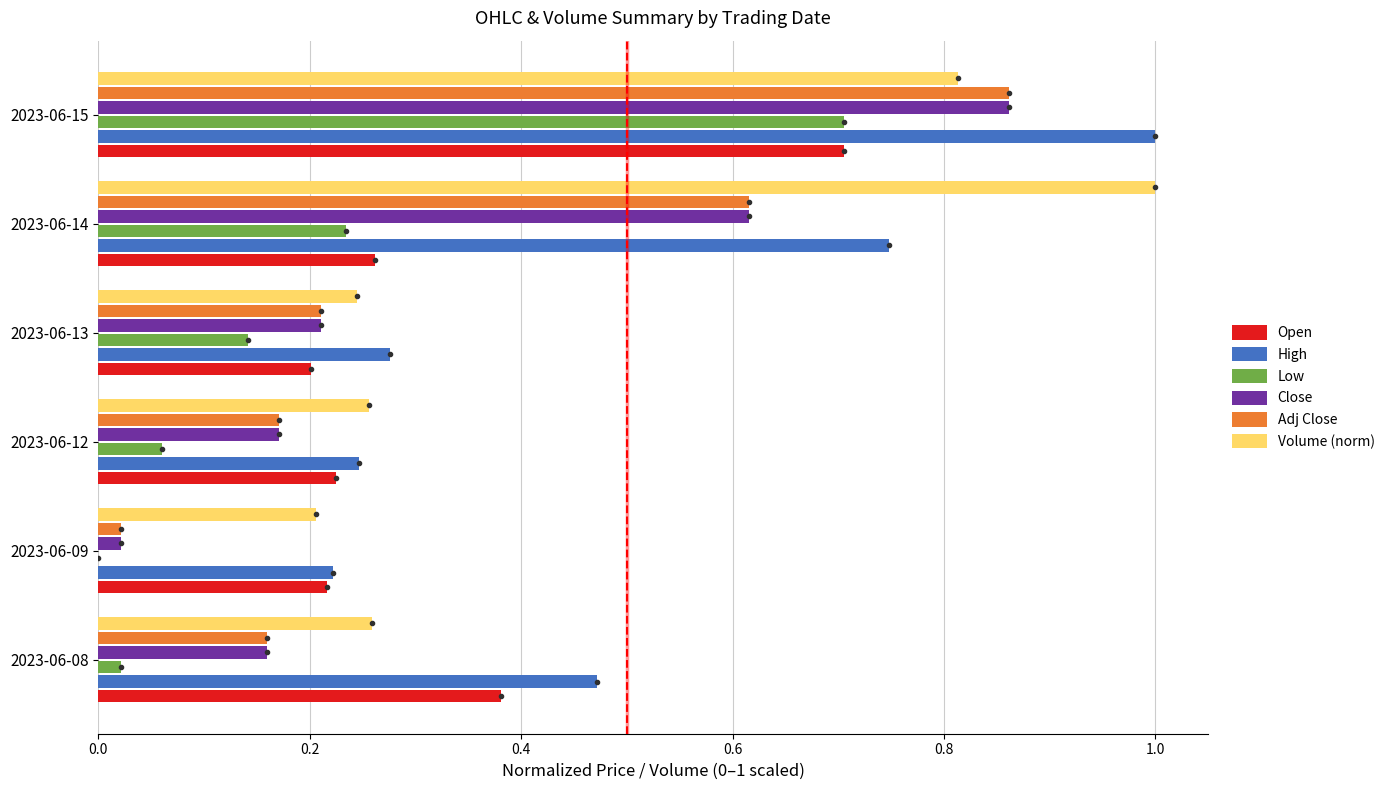

The Close series shows 0.0 at 2023-06-08. True or false?

False